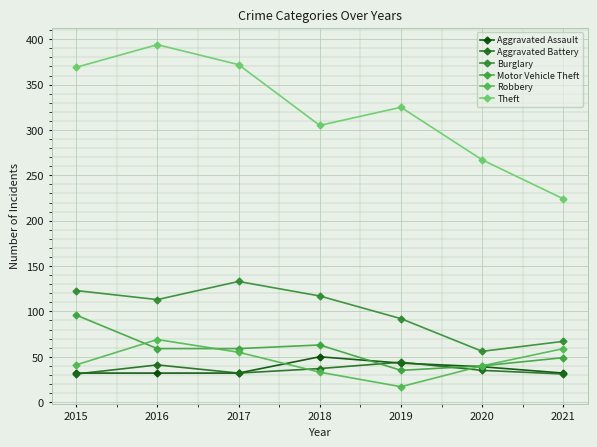

At which category is the sum across all series the highest?

2016